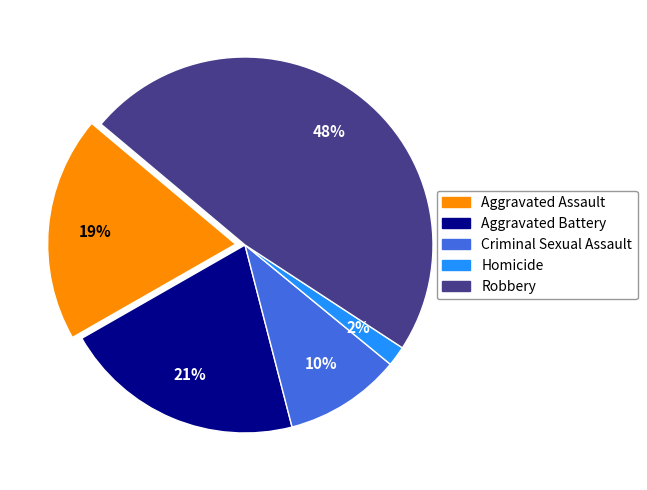

What is the largest slice in the pie chart?

Robbery